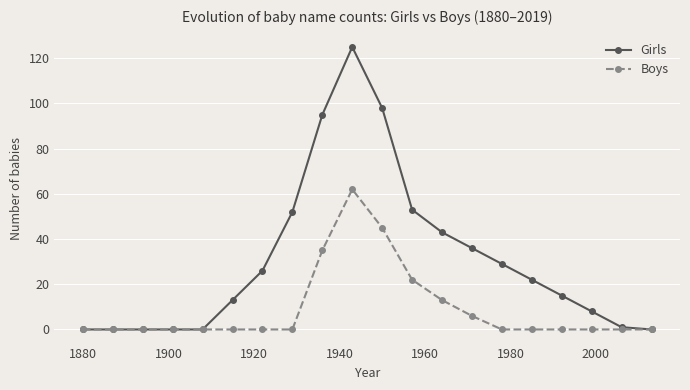

Which series has the largest total across all categories?

Girls